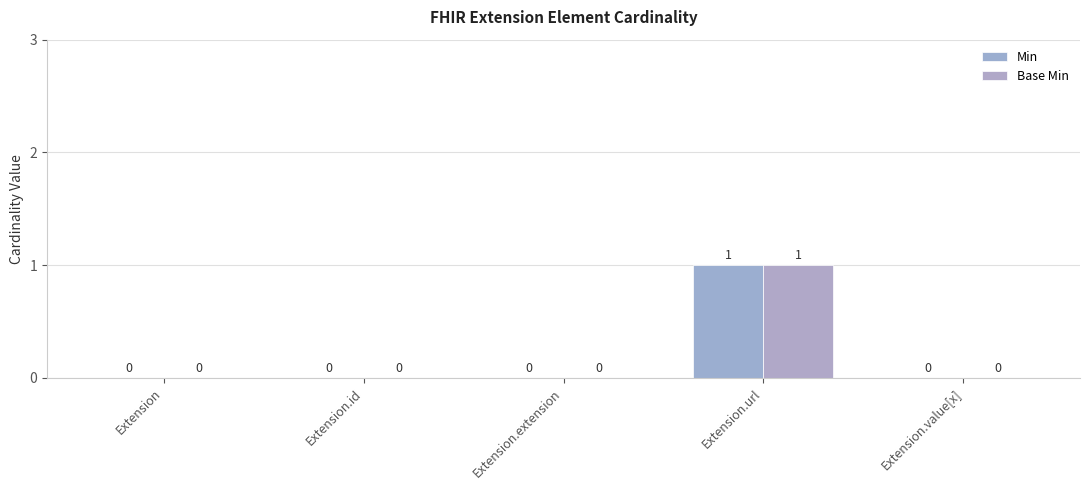

How many groups of bars are there?

5